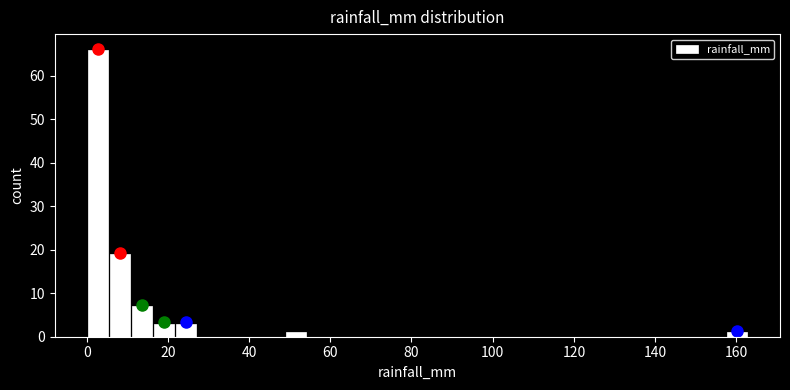

Read against the x-axis, roughly where is the centre of the tallest bar?

2